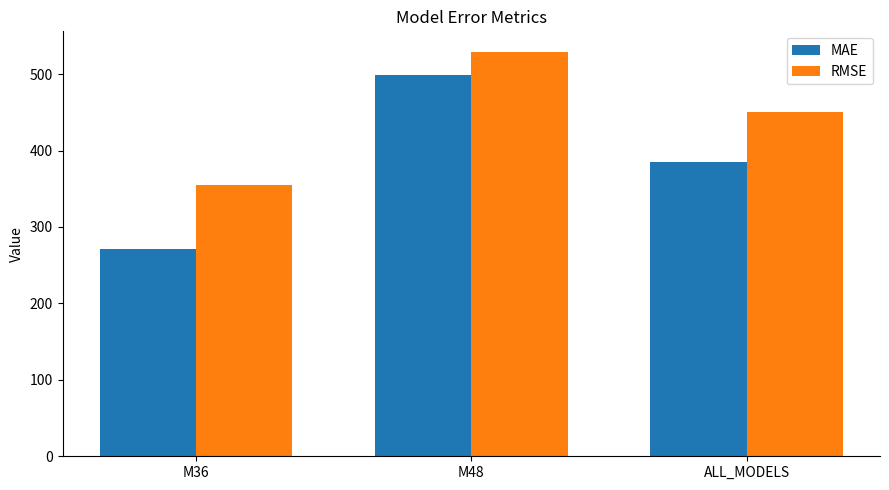

What is the spread (max minus min) of values at ALL_MODELS?

65.2